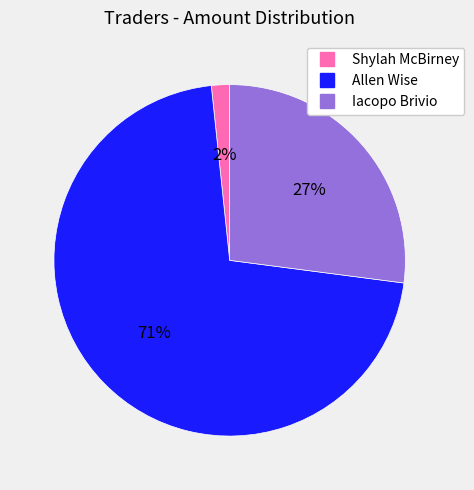

True or false: Iacopo Brivio accounts for 37% of the total.

False